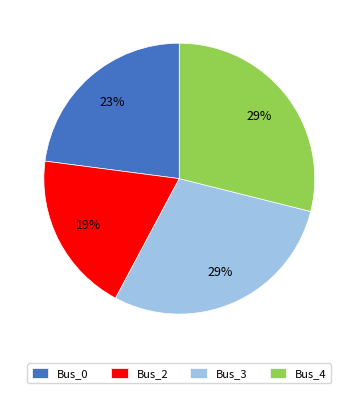

Count the number of slices in the pie.

4